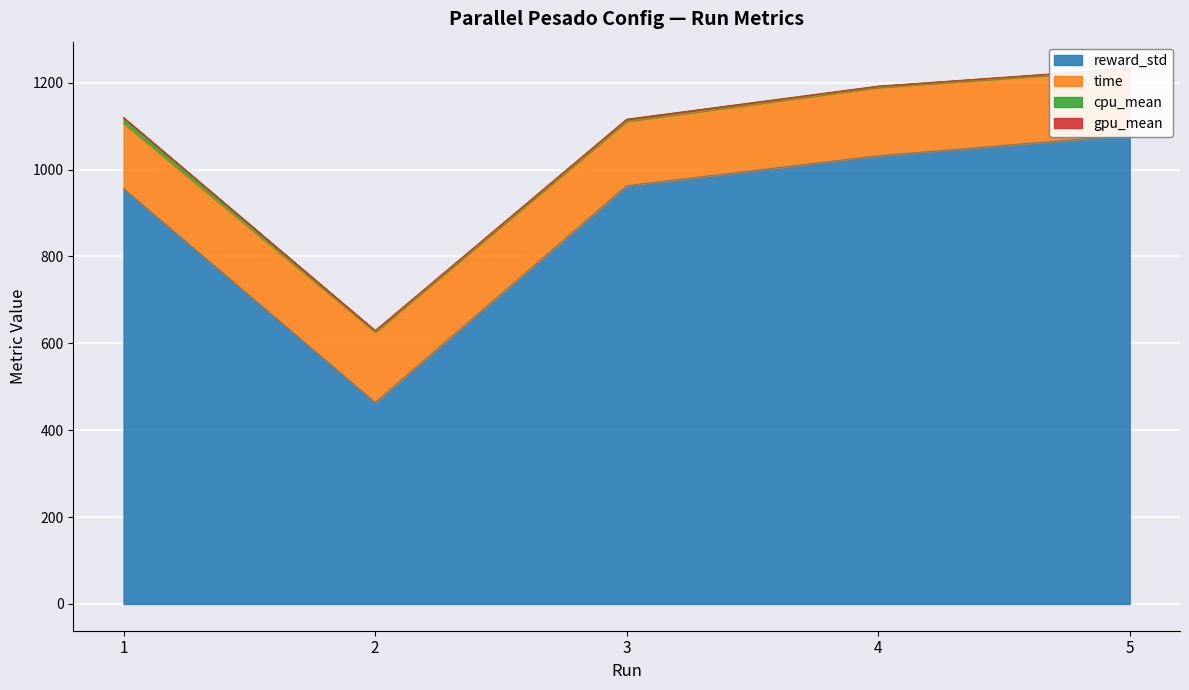

True or false: time has a value of 157.2 at 4.

True